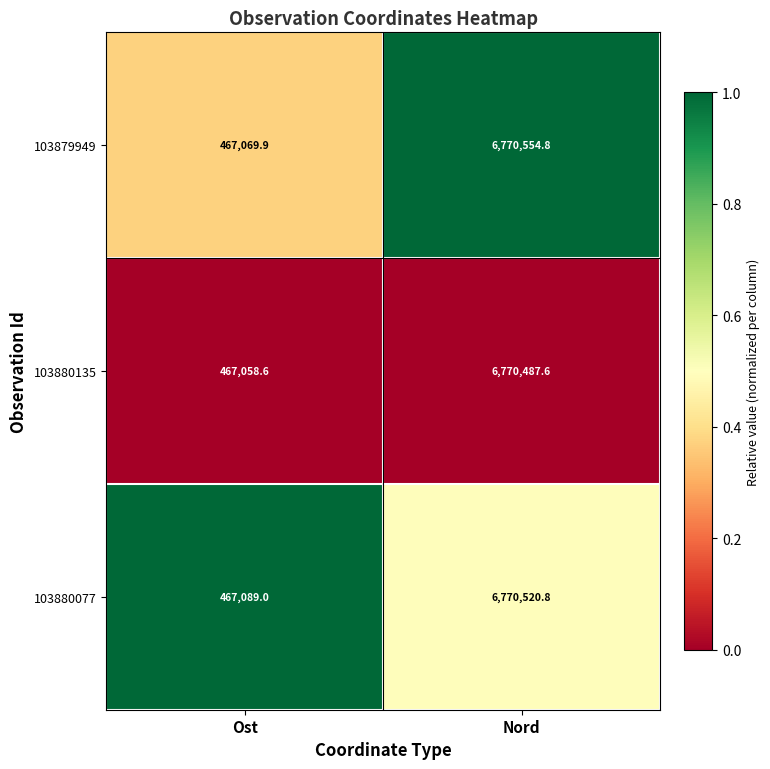

Reading left to right, what are all the values shown in this chart?

103879949: 467069.9	6770554.8
103880135: 467058.6	6770487.6
103880077: 467089.0	6770520.8